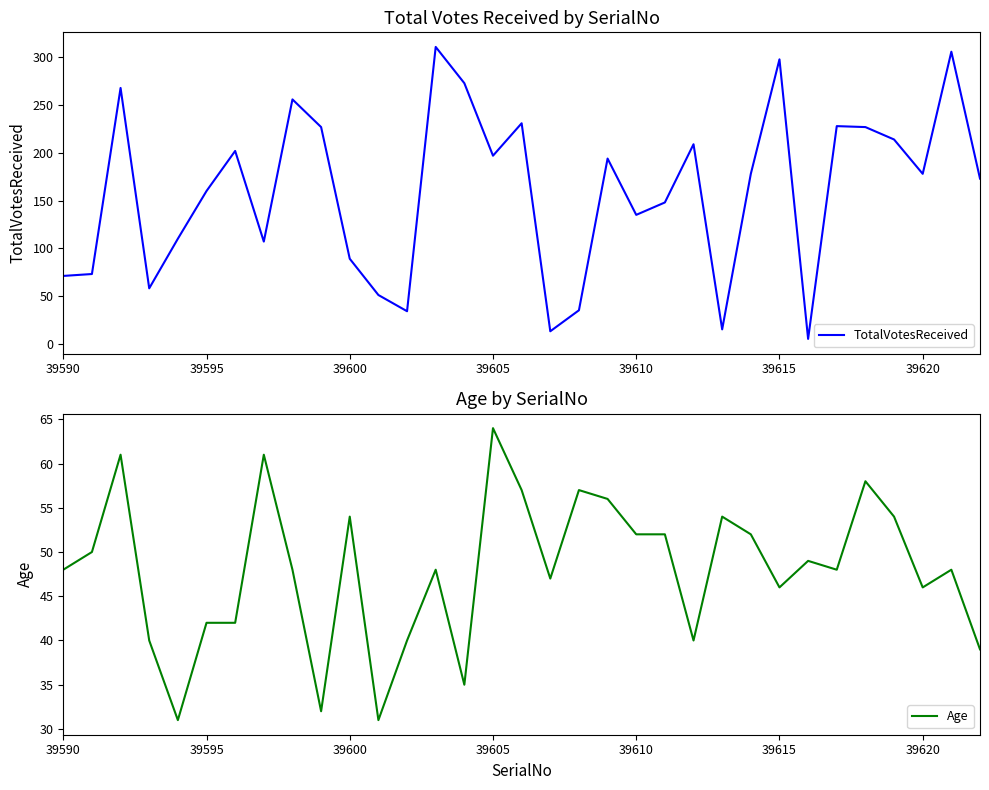

What is the value of the TotalVotesReceived point at the 19th from the left?

35